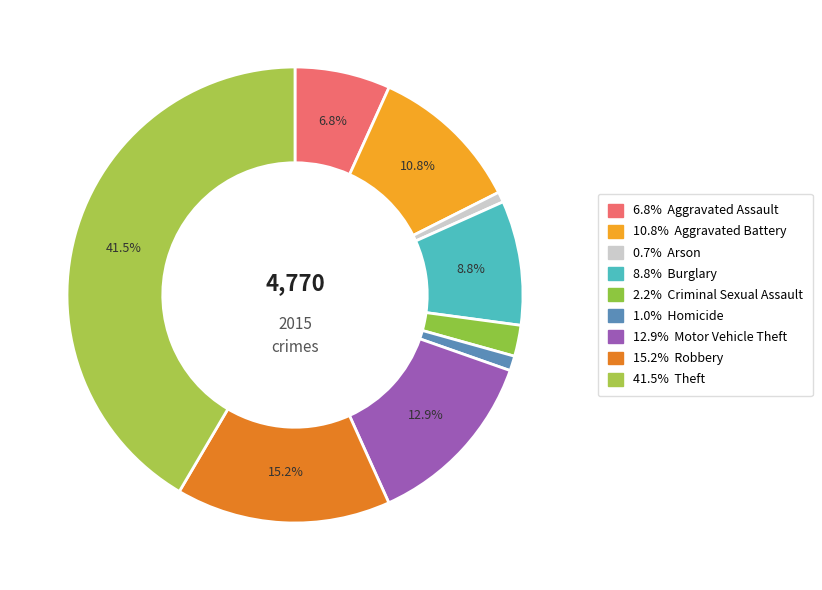

How many segments does this pie chart have?

9